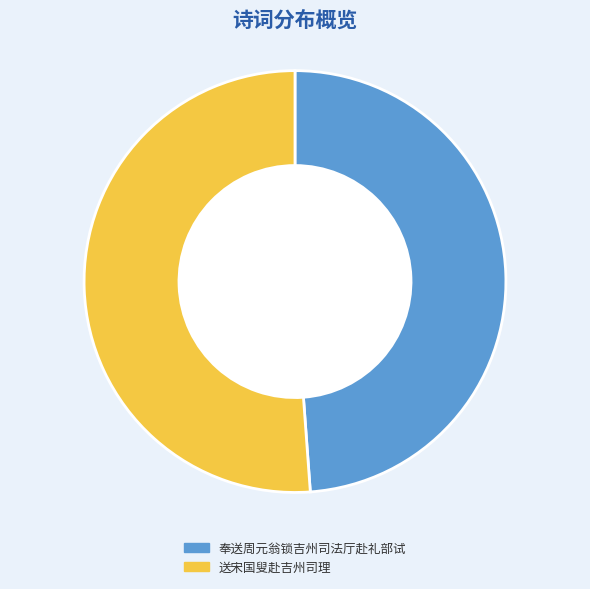

Is there a majority slice in this chart?

Yes